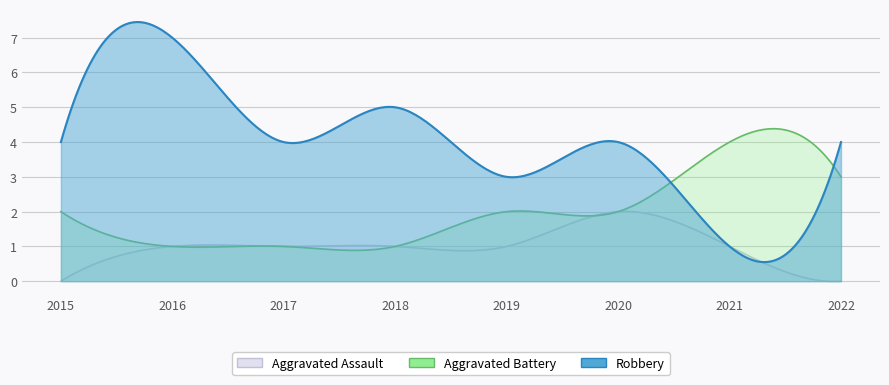

Where is the first local maximum for Aggravated Assault?

2020